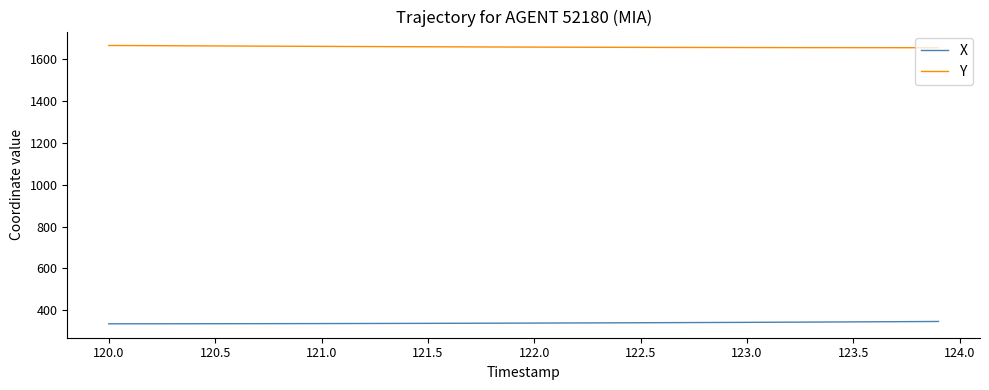

What is the maximum value for X?

347.1